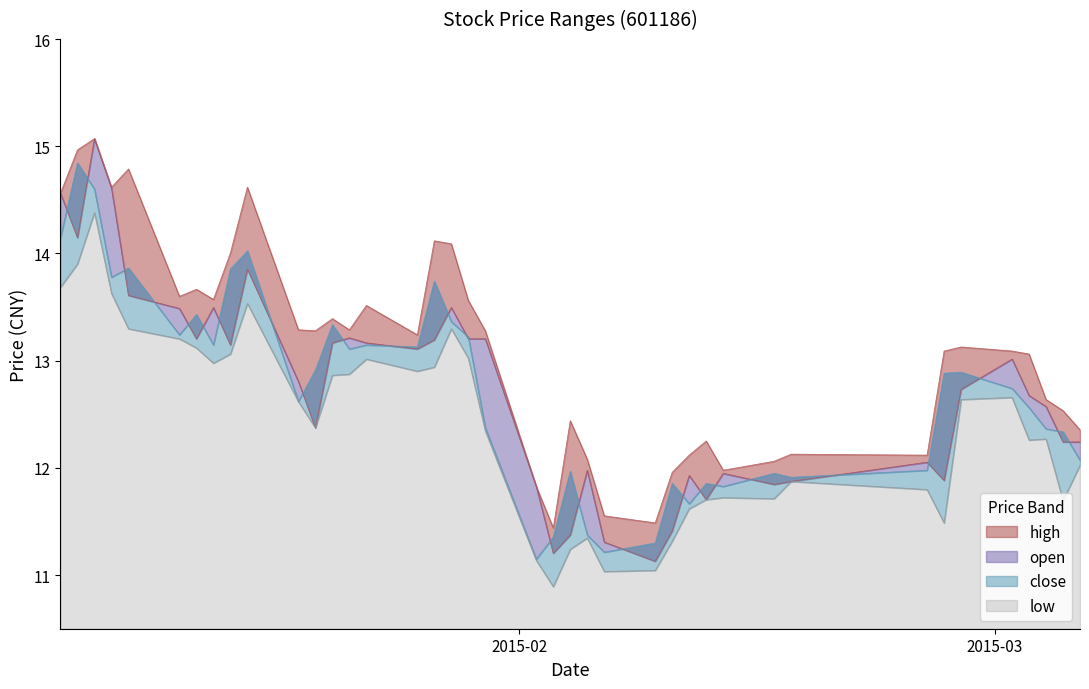

In low, how many points are higher than both neighbors (excluding endpoints)?

9